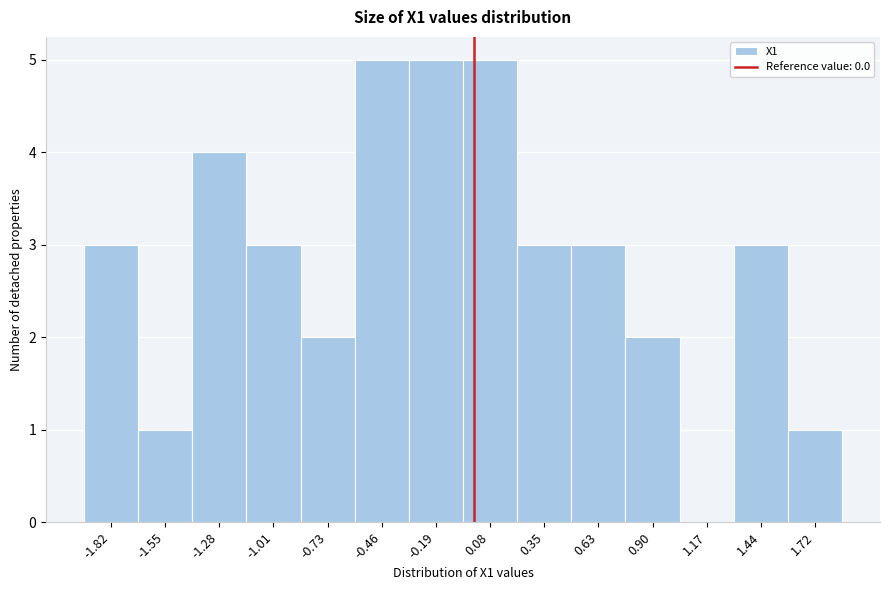

Reading left to right, list every bar in this chart as the range it spans on the x-axis followed by its height. Neither the bar edges nor the heights are printed on the chart, so give them approximately, as read against the axes.

-1.95 to -1.70: 3
-1.70 to -1.40: 1
-1.40 to -1.15: 4
-1.15 to -0.85: 3
-0.85 to -0.60: 2
-0.60 to -0.35: 5
-0.35 to -0.05: 5
-0.05 to 0.20: 5
0.20 to 0.50: 3
0.50 to 0.75: 3
0.75 to 1.05: 2
1.05 to 1.30: 0
1.30 to 1.60: 3
1.60 to 1.85: 1